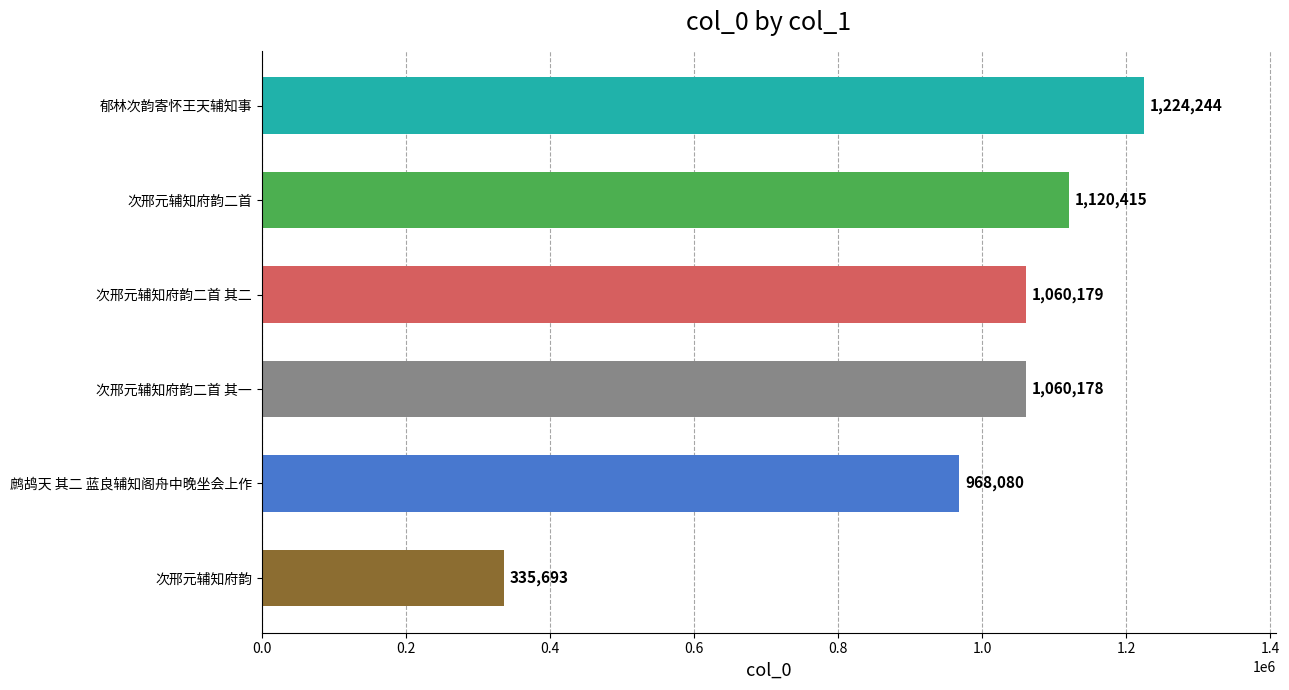

Which label corresponds to the largest value in the chart?

郁林次韵寄怀王天辅知事